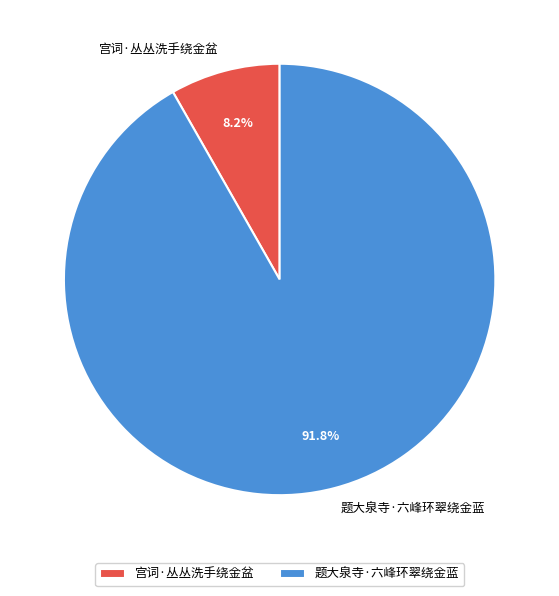

Which category has the biggest portion of the pie?

题大泉寺·六峰环翠绕金蓝